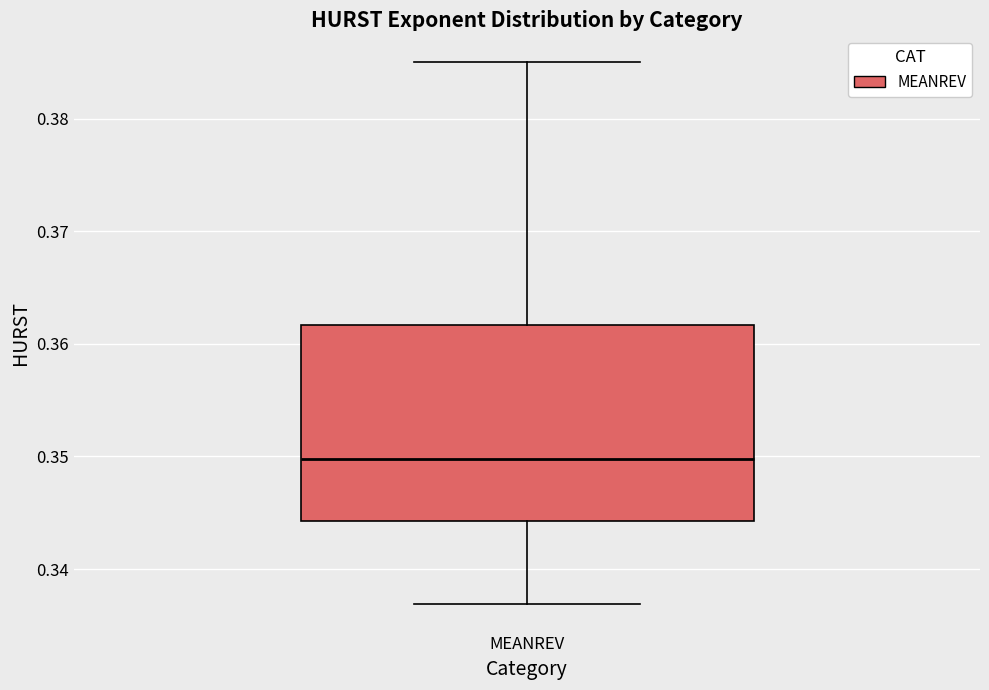

Read this box plot against the y-axis: the position of the median line, the range covered by the box, and the ends of both whiskers. The values are not printed on the chart, so give them approximately, as read against the axis.

median 0.350, box 0.344 to 0.362, whiskers 0.337 to 0.385